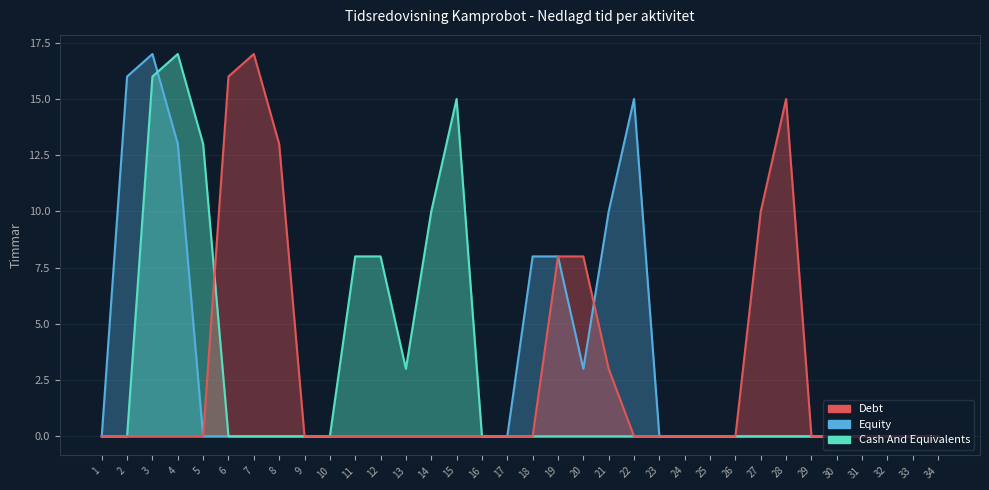

At 29, list the series in order from largest to smallest.

Debt, Equity, Cash And Equivalents